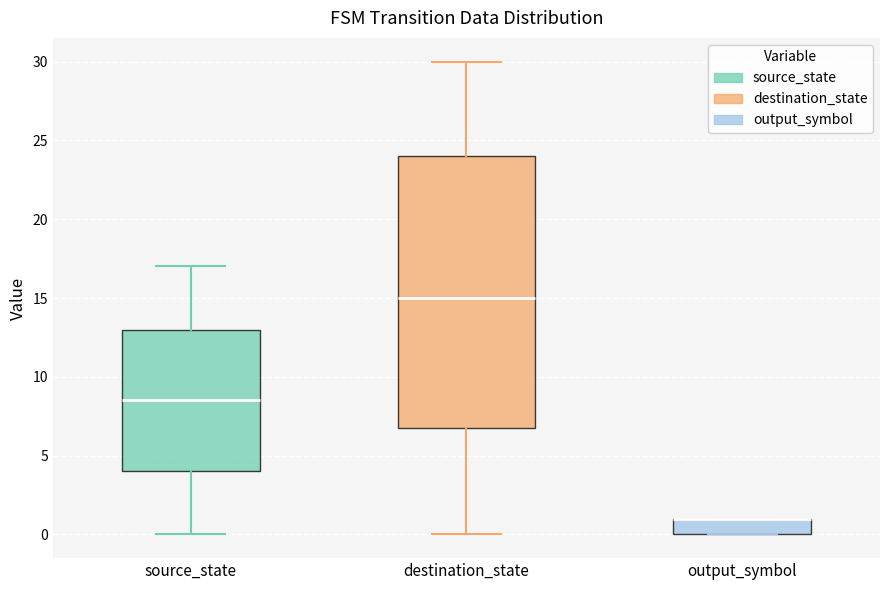

Reading left to right, read every box against the y-axis: the position of its median line, the range the box covers, and the ends of its whiskers. The values are not printed on the chart, so give them approximately, as read against the axis.

source_state: median 8.5, box 4.0 to 13.0, whiskers 0.0 to 17.0
destination_state: median 15.0, box 7.0 to 24.0, whiskers 0.0 to 30.0
output_symbol: median 1.0 (drawn on the box's upper edge), box 0.0 to 1.0, whiskers 0.0 to 1.0